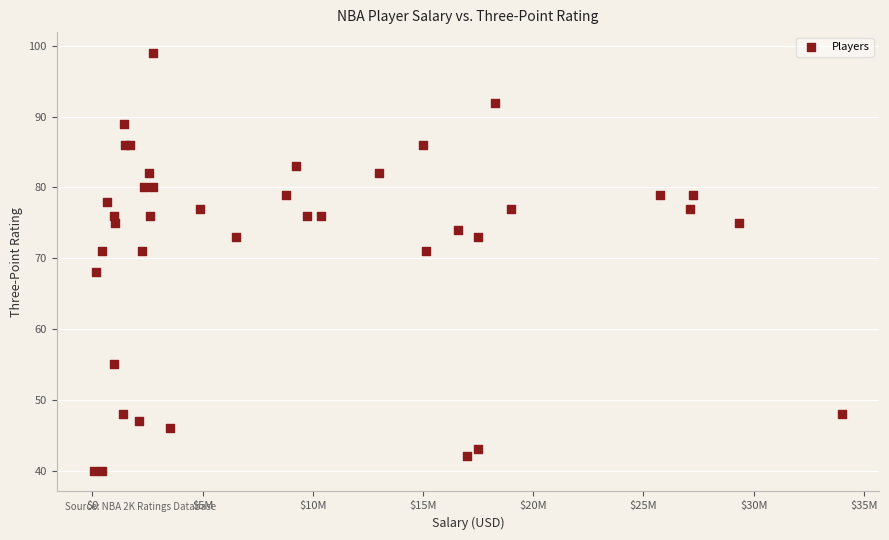

What Y value in the scatter plot is closest to 69?

68